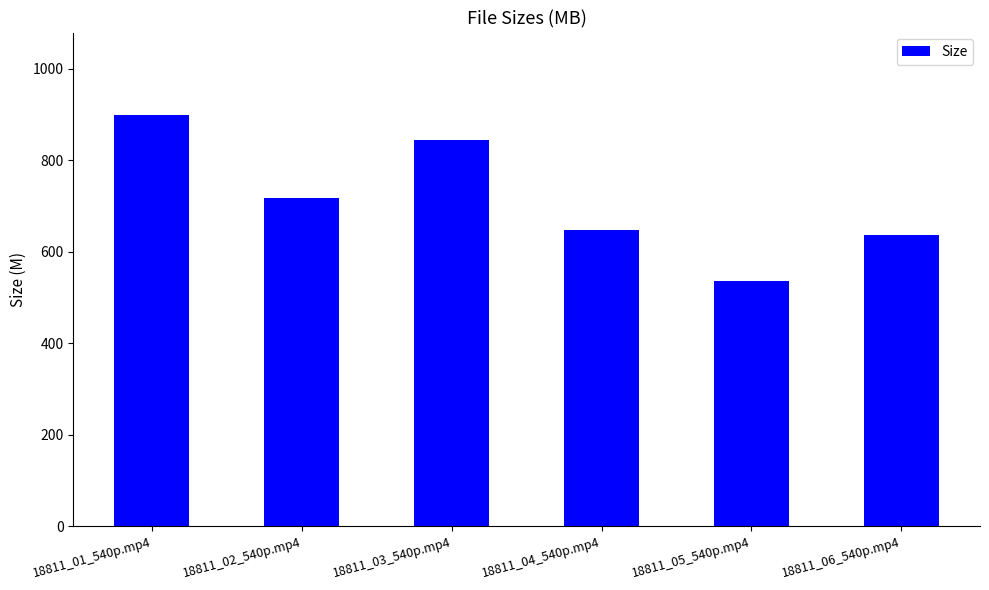

Where does the data first go above 716?

18811_01_540p.mp4